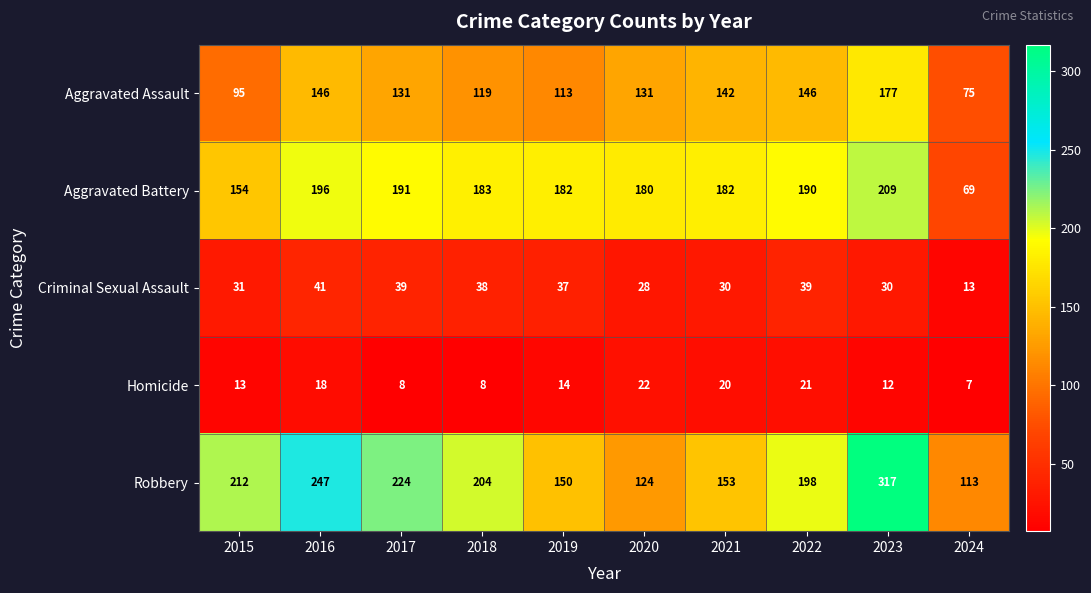

How many data points does each series have?

10